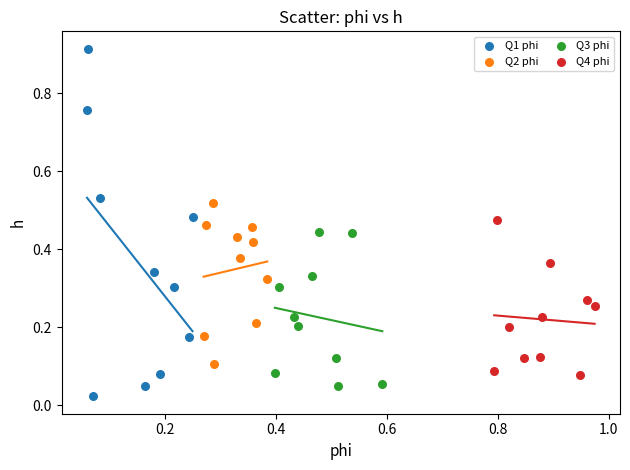

Which series reaches the maximum Y coordinate?

Q1 phi